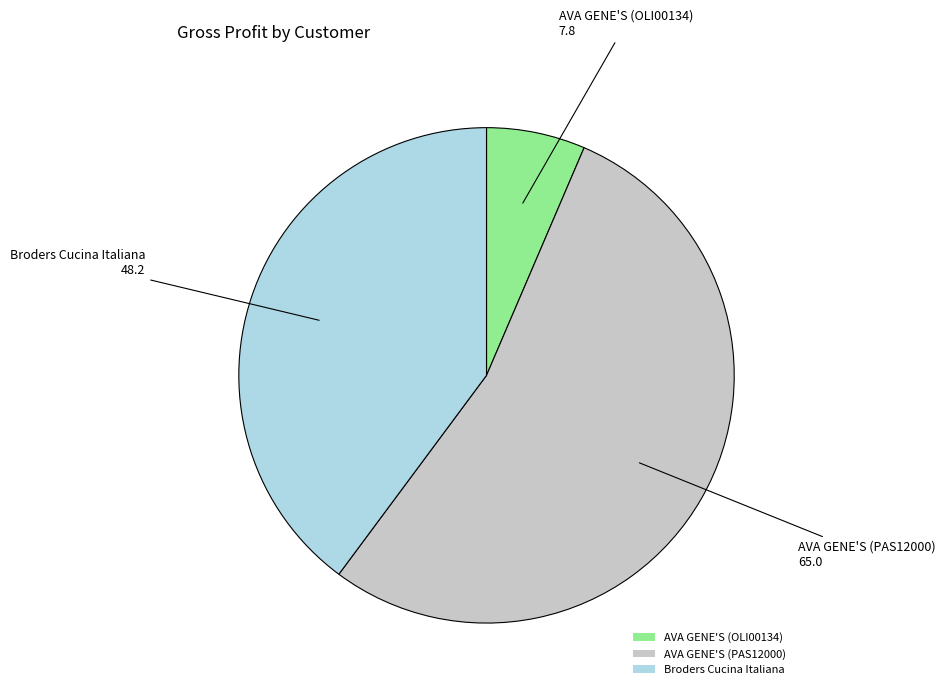

Do Broders Cucina Italiana and AVA GENE'S (PAS12000) together represent more than half of the pie?

Yes